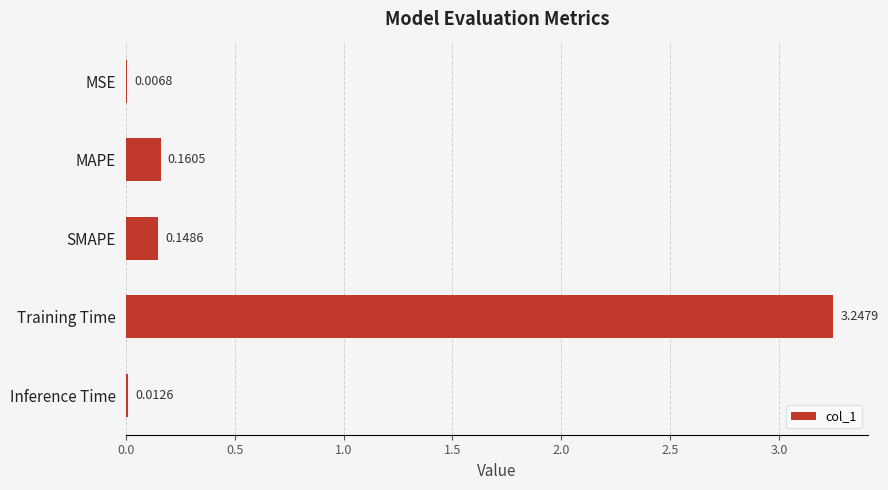

Where is the data nearest to the value 1?

MAPE